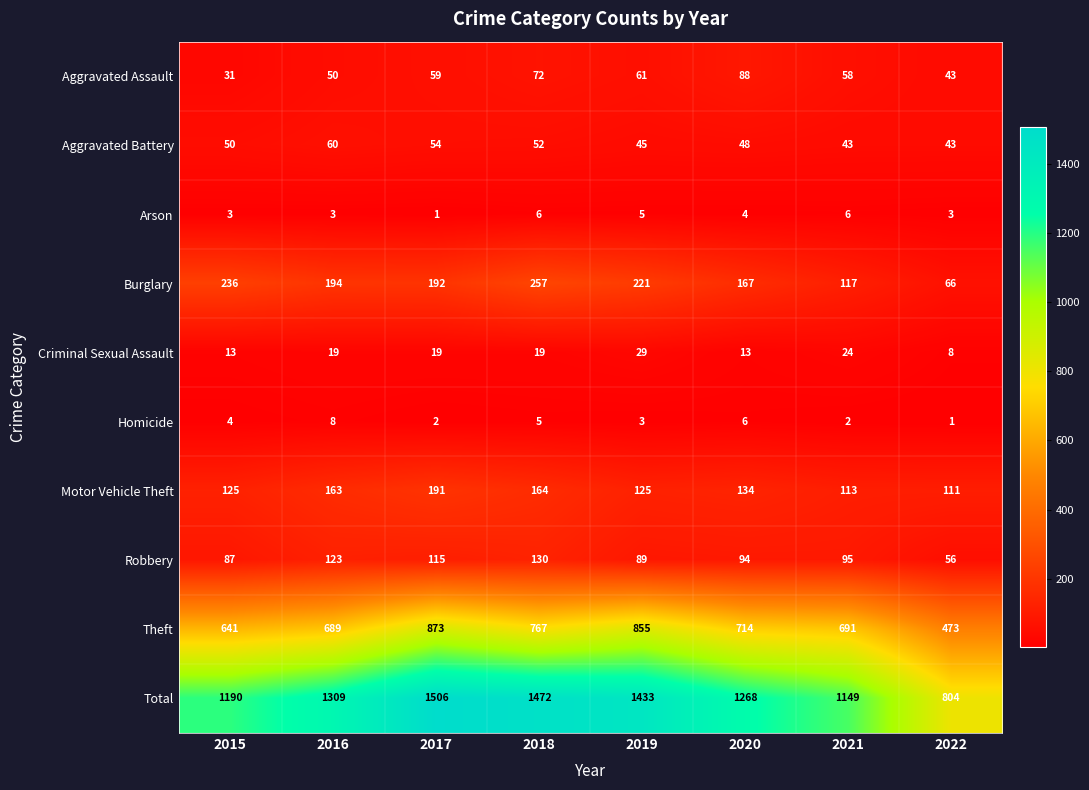

What is the approximate value of Criminal Sexual Assault at 2015?

13